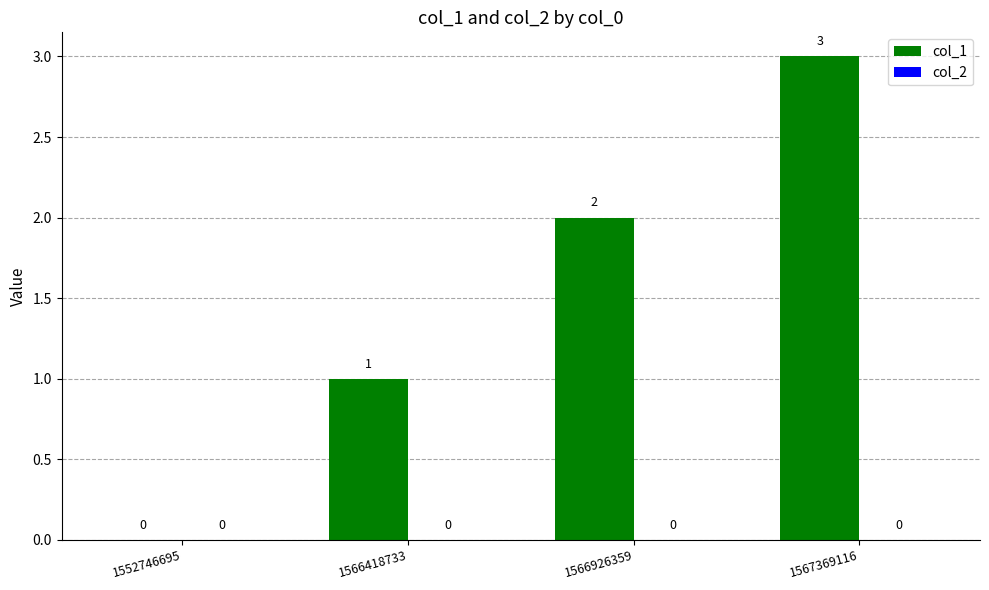

Which category has the highest value across all series?

1567369116